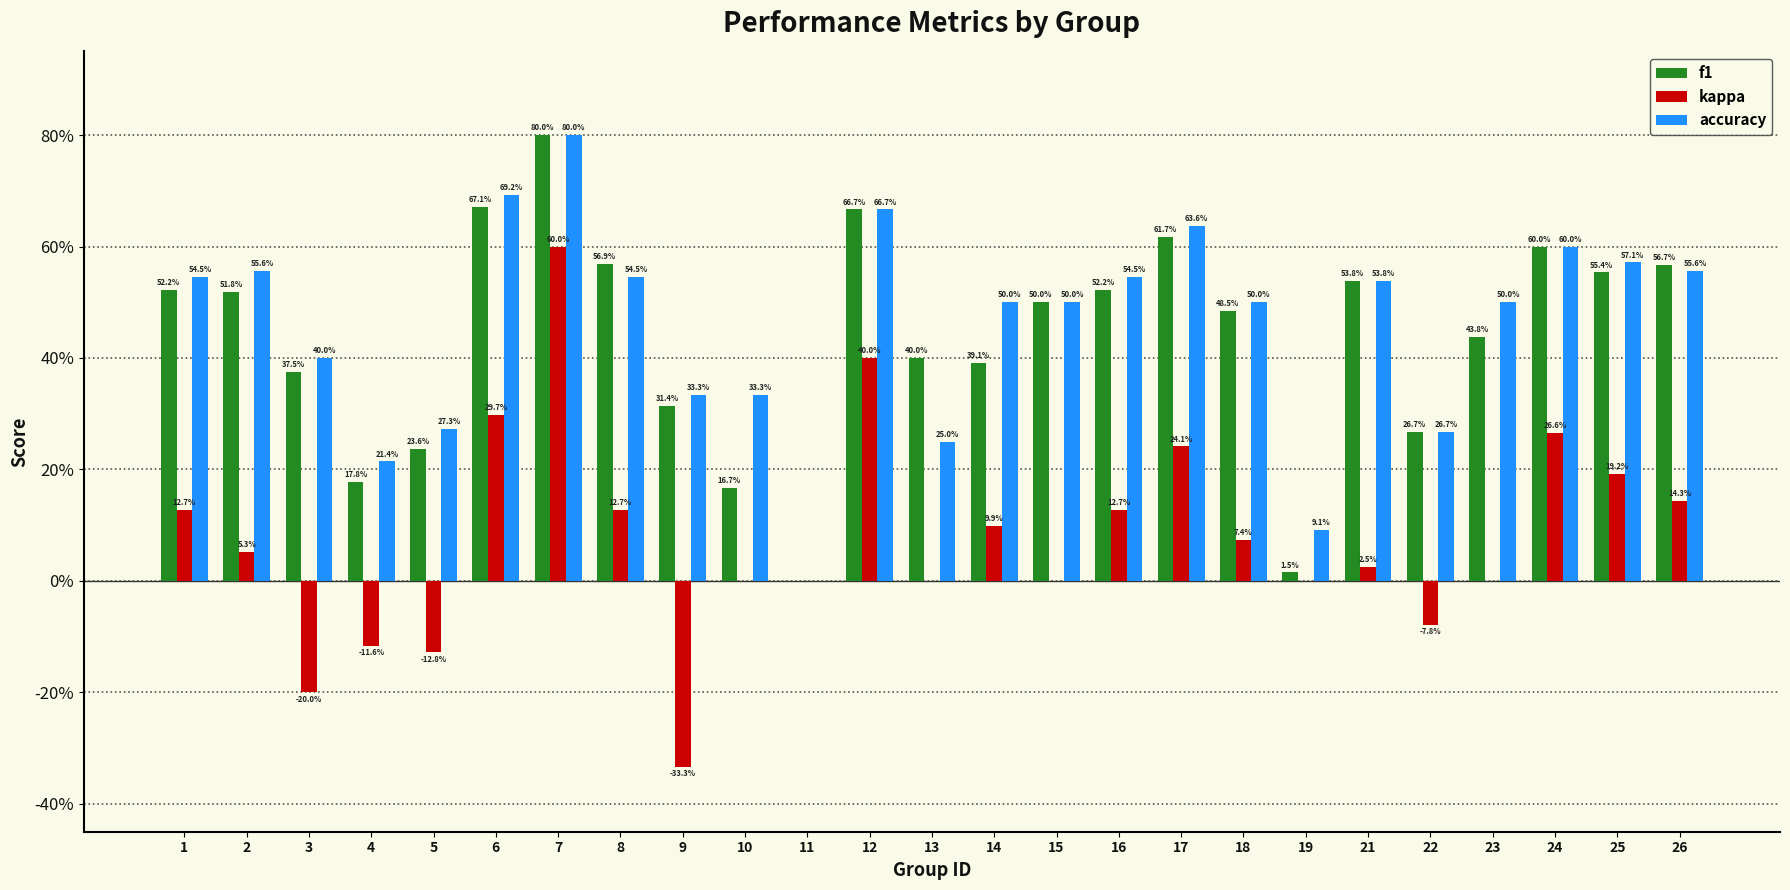

What are all the series names shown in the legend?

f1, kappa, accuracy